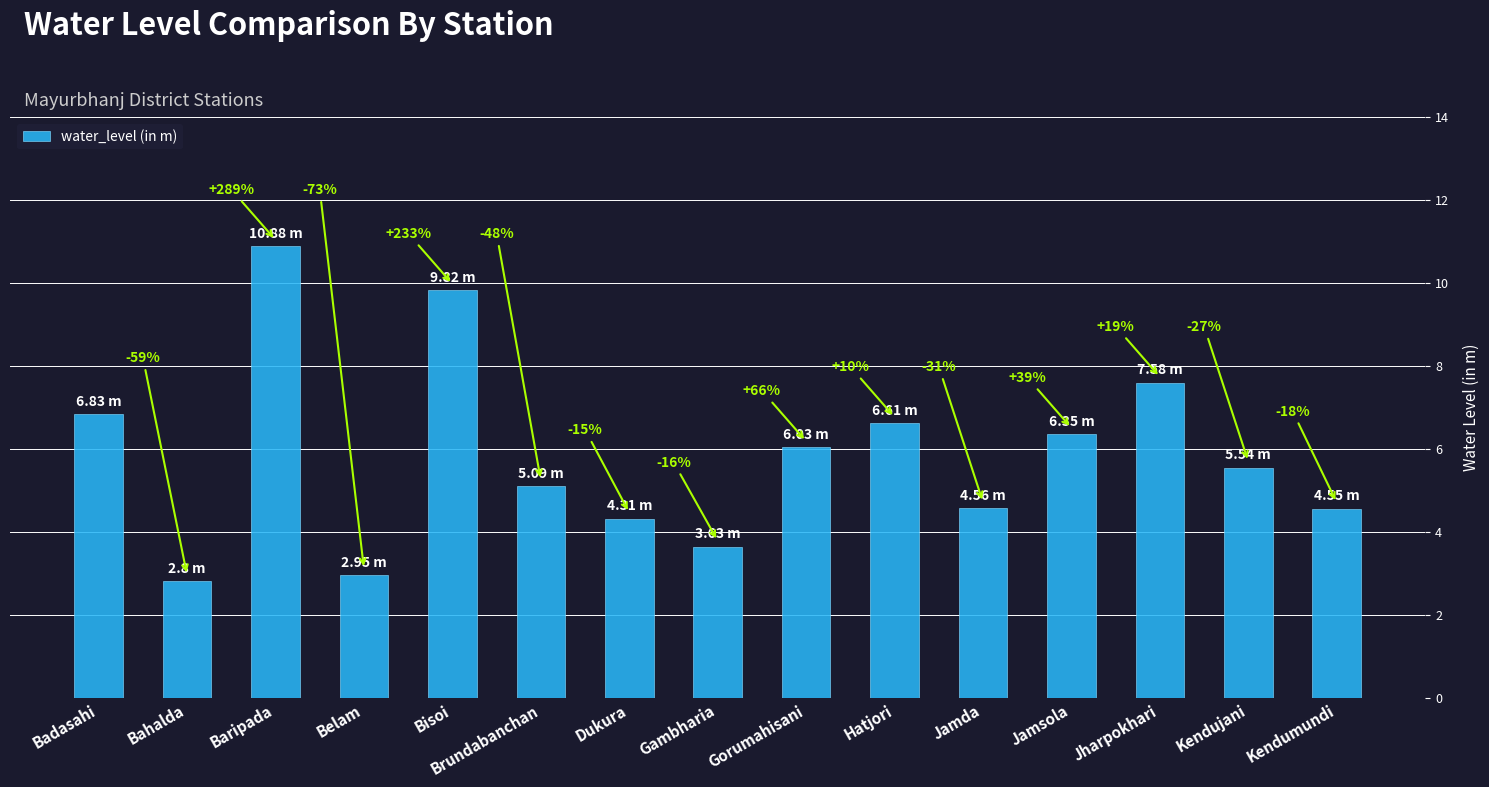

What is the value of the 6th bar from the left?

5.1